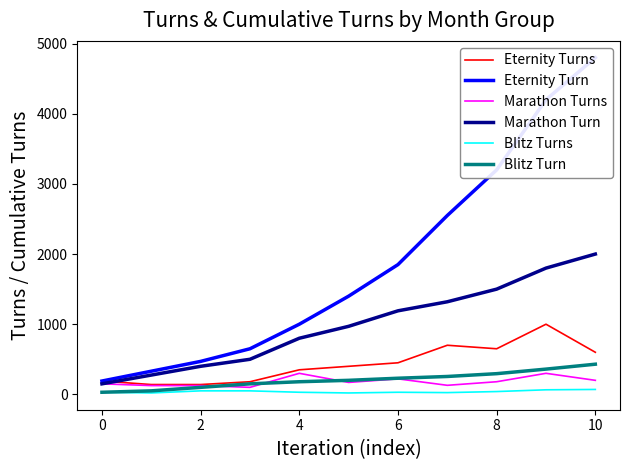

At which category is the sum across all series the highest?

10